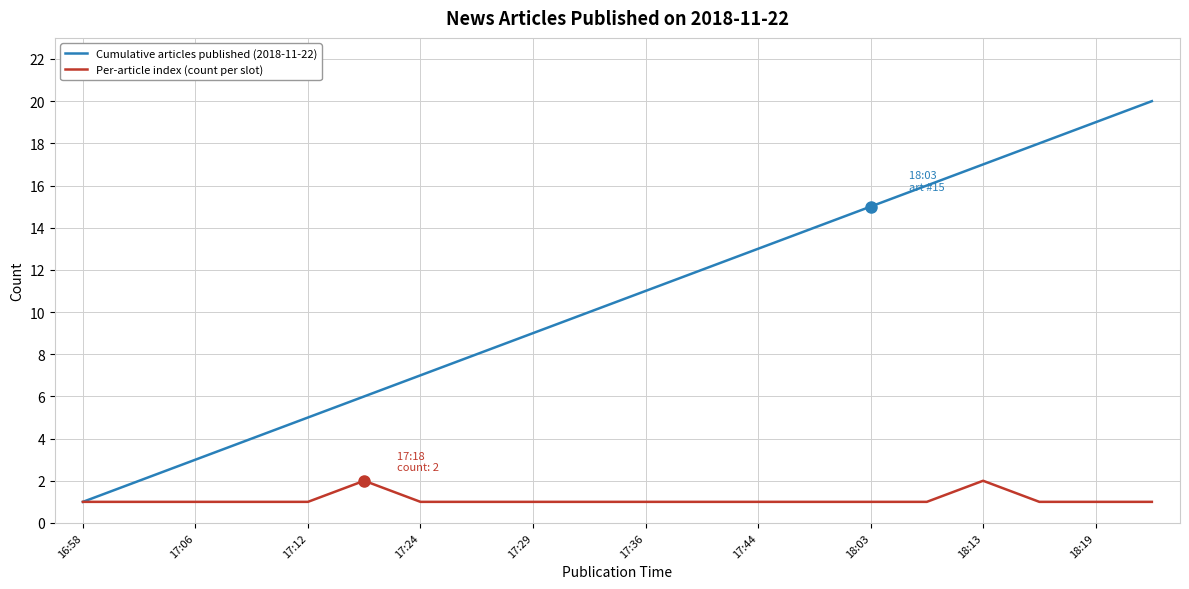

List the series in order of their overall mean, highest first.

Cumulative articles published (2018-11-22), Per-article index (count per slot)